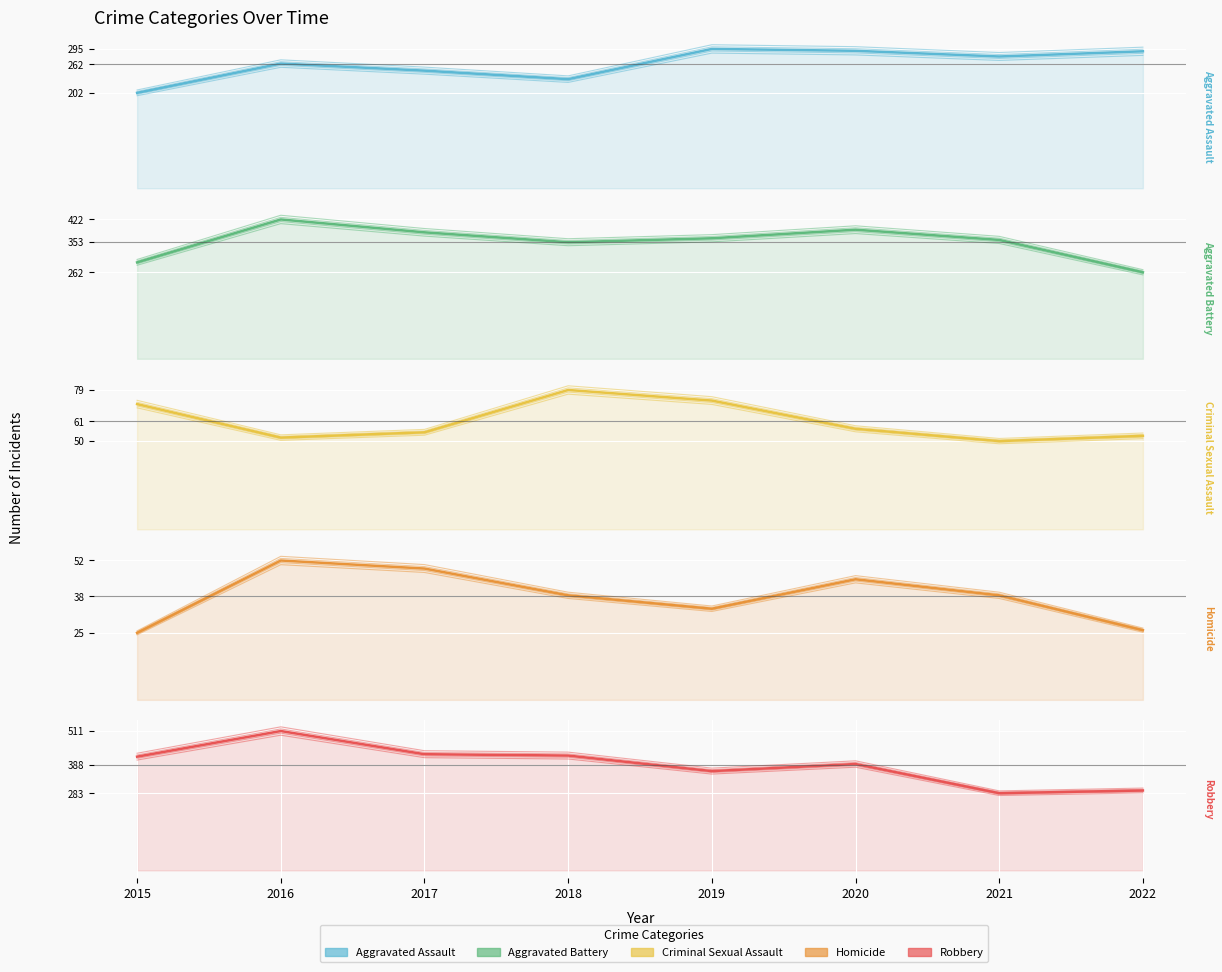

Does the chart display data point markers on the line(s)?

No